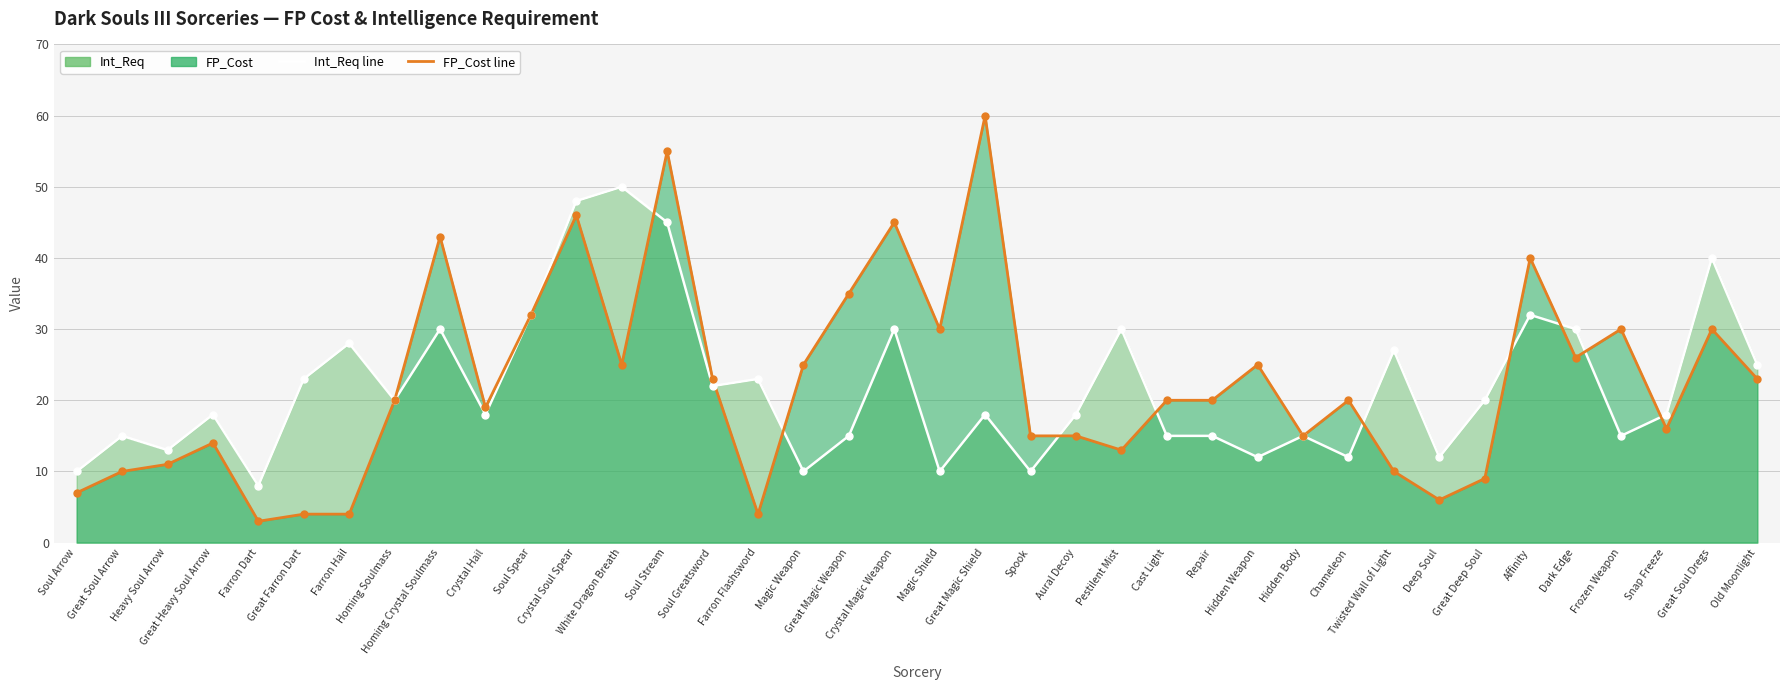

Which series reaches the minimum Y coordinate?

FP_Cost